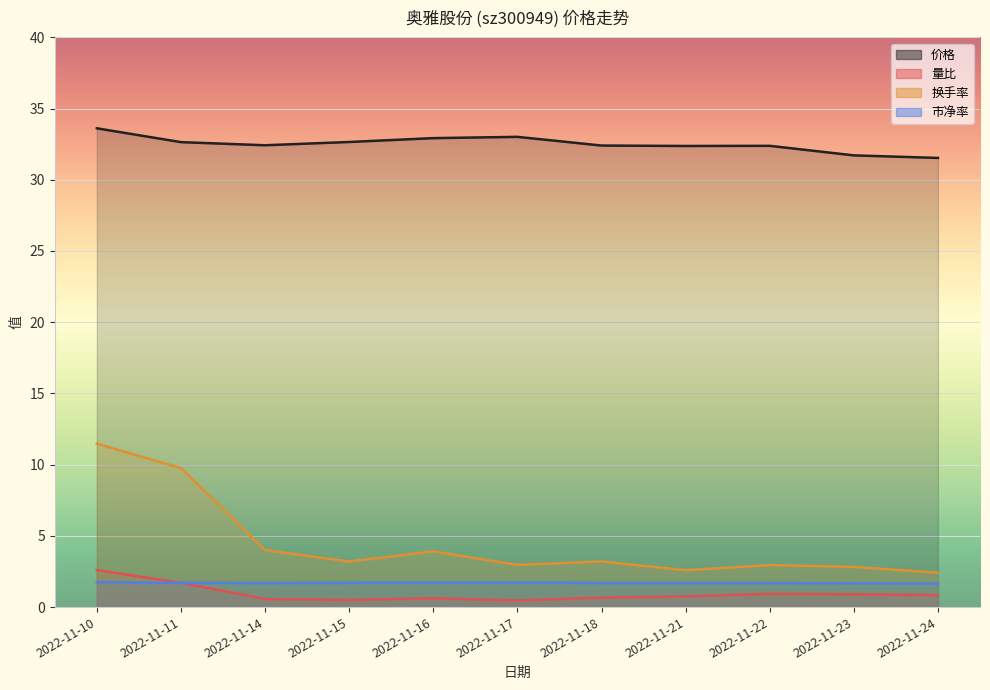

Is it true that 量比 equals 0.4 at 2022-11-11?

False